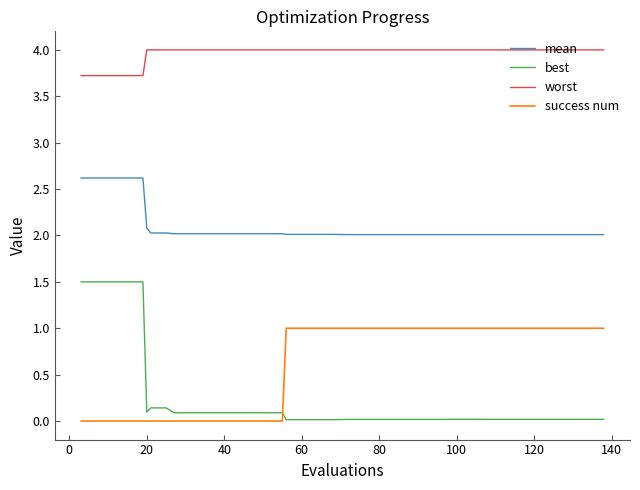

What are all the series names shown in the legend?

mean, best, worst, success num